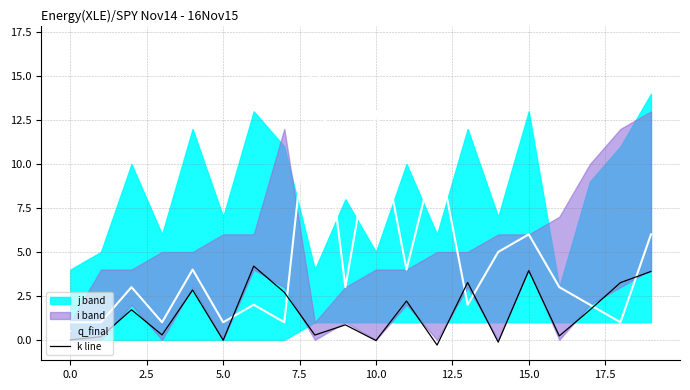

Does the chart have visible grid lines?

Yes